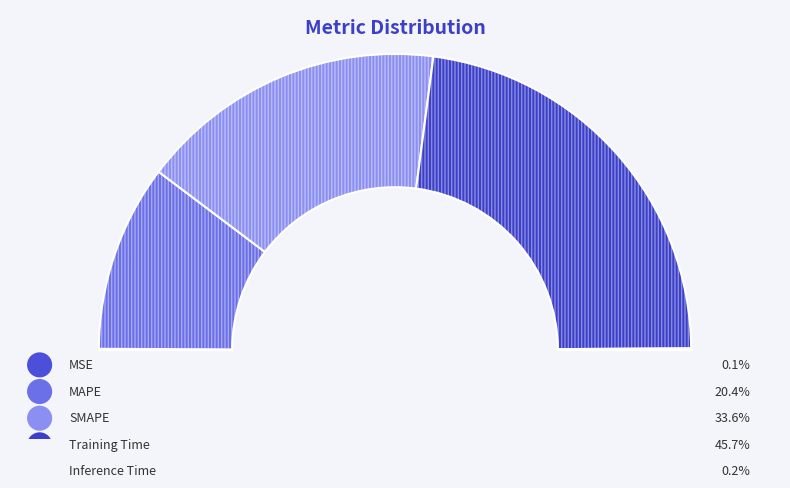

What is the largest slice in the pie chart?

Training Time